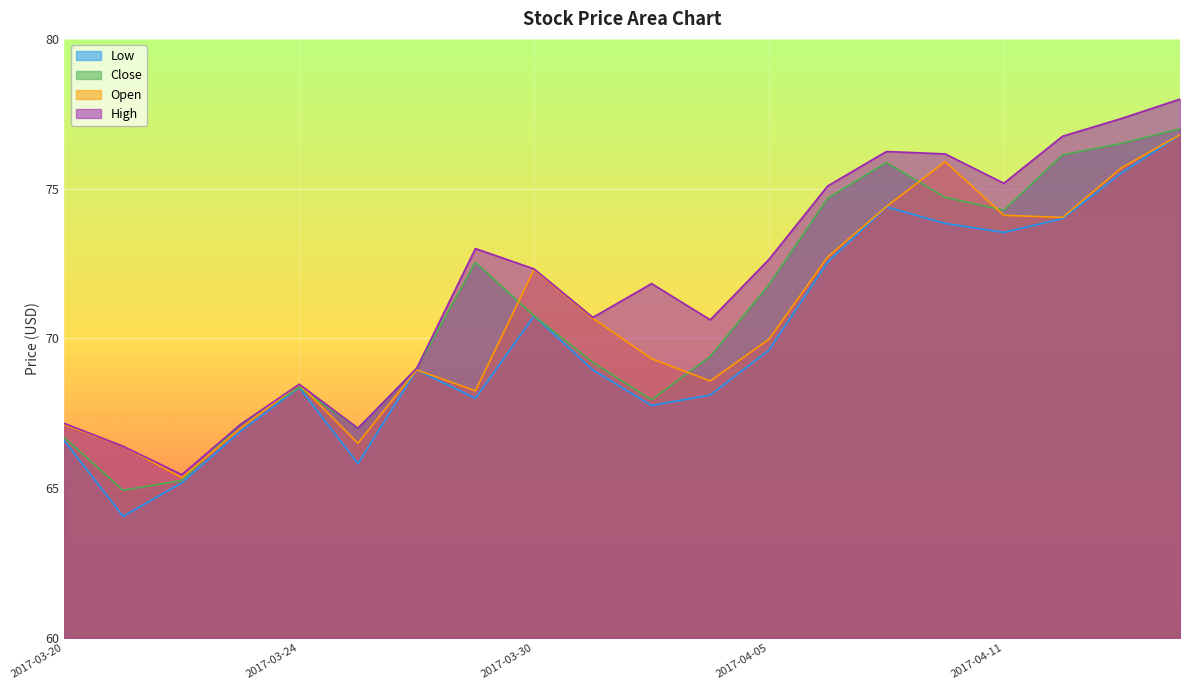

At which label does Close reach its minimum?

2017-03-21